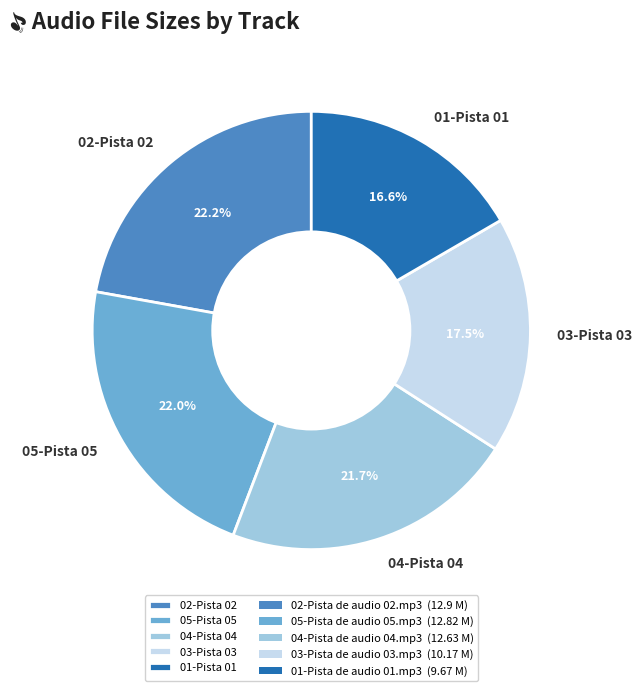

Combined, do 01-Pista 01 and 04-Pista 04 account for over 50%?

No